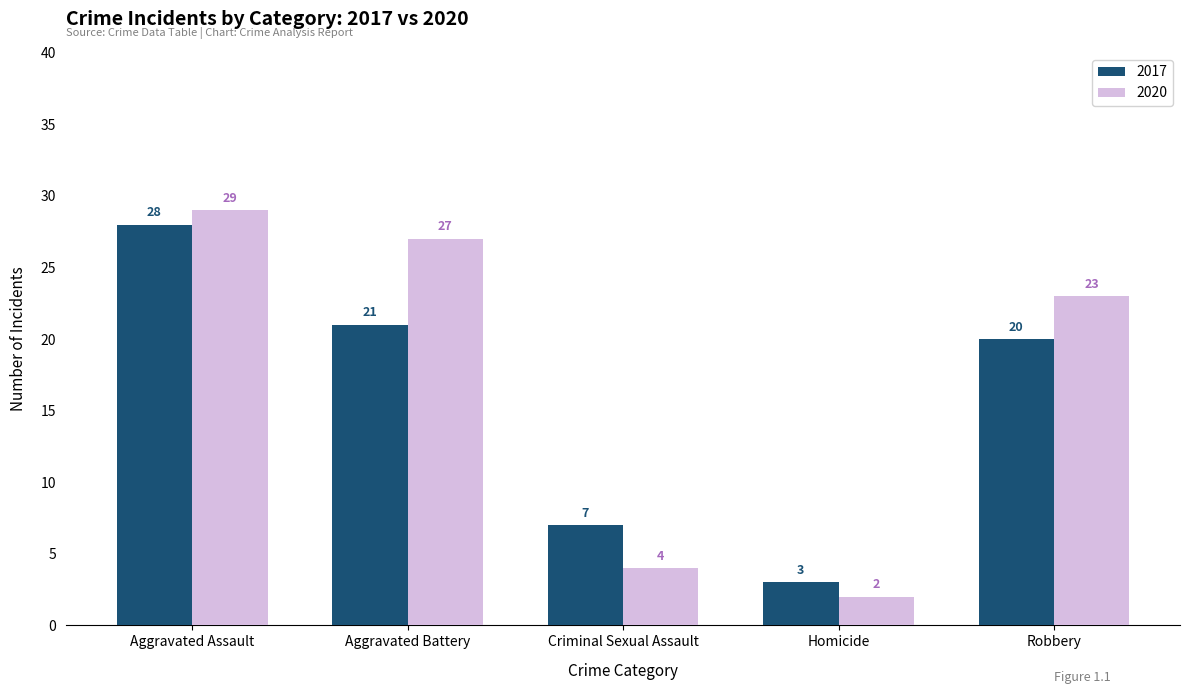

List the series in order of their overall mean, highest first.

2020, 2017